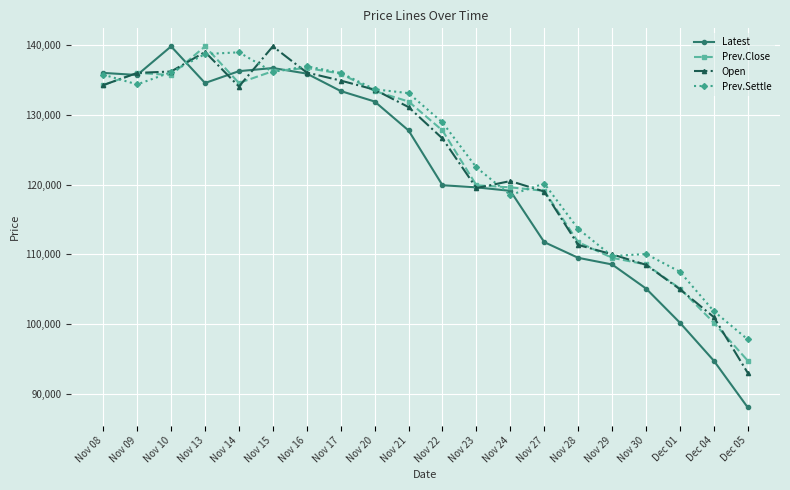

What is the minimum value for Latest?

88050